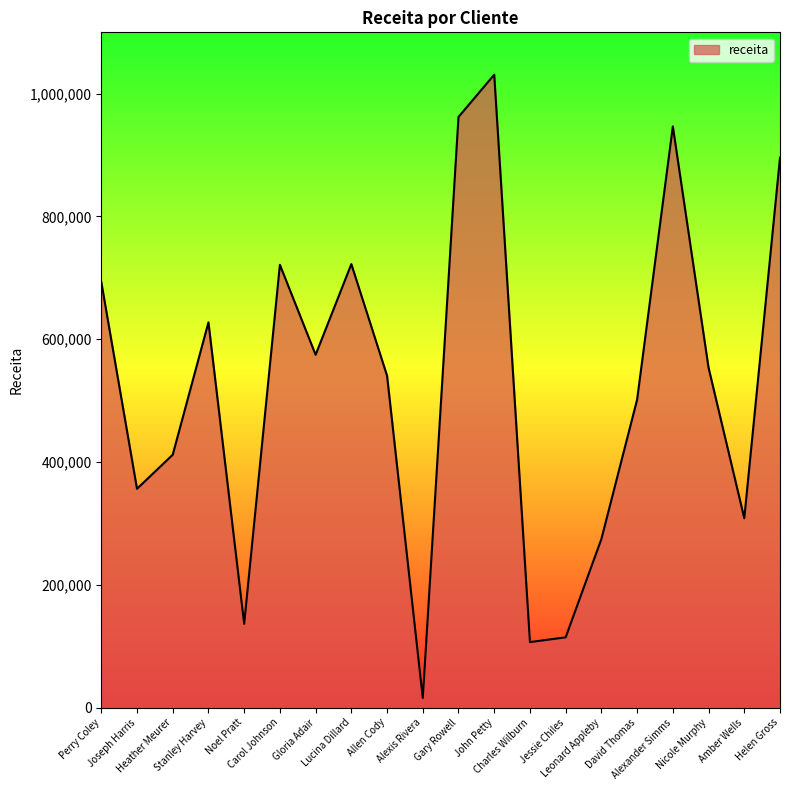

Does the chart have visible grid lines?

No